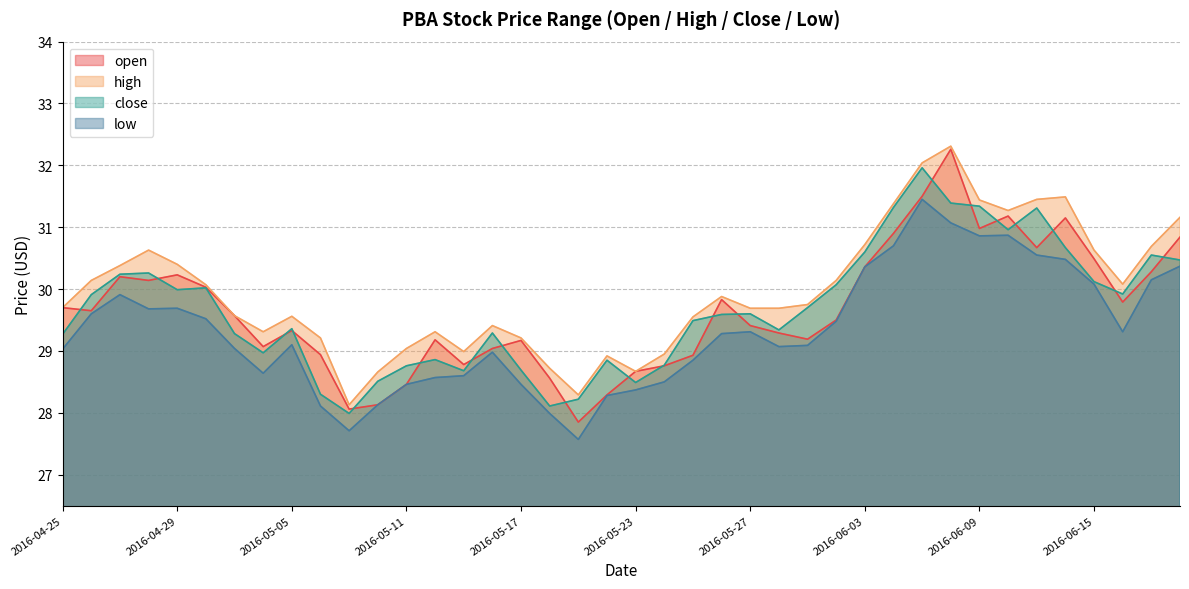

How many values in the high series are below 29?

8